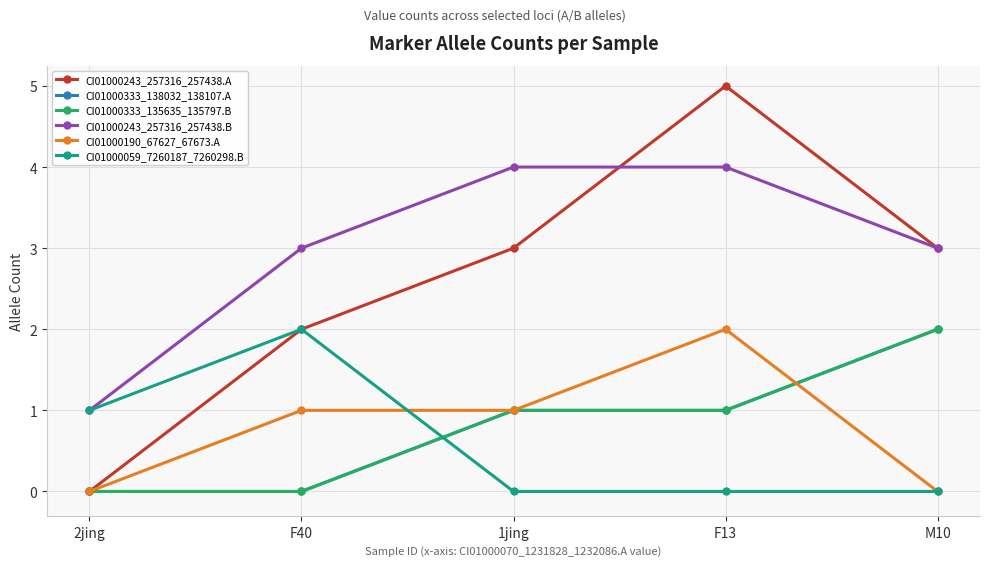

Is this an area chart (filled region under the line)?

No